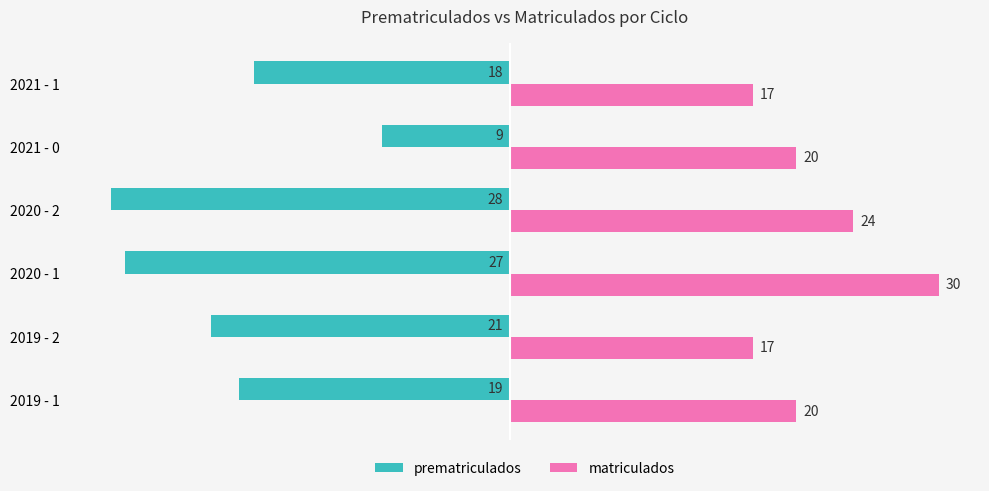

Where is prematriculados nearest to the value -18?

2021 - 1